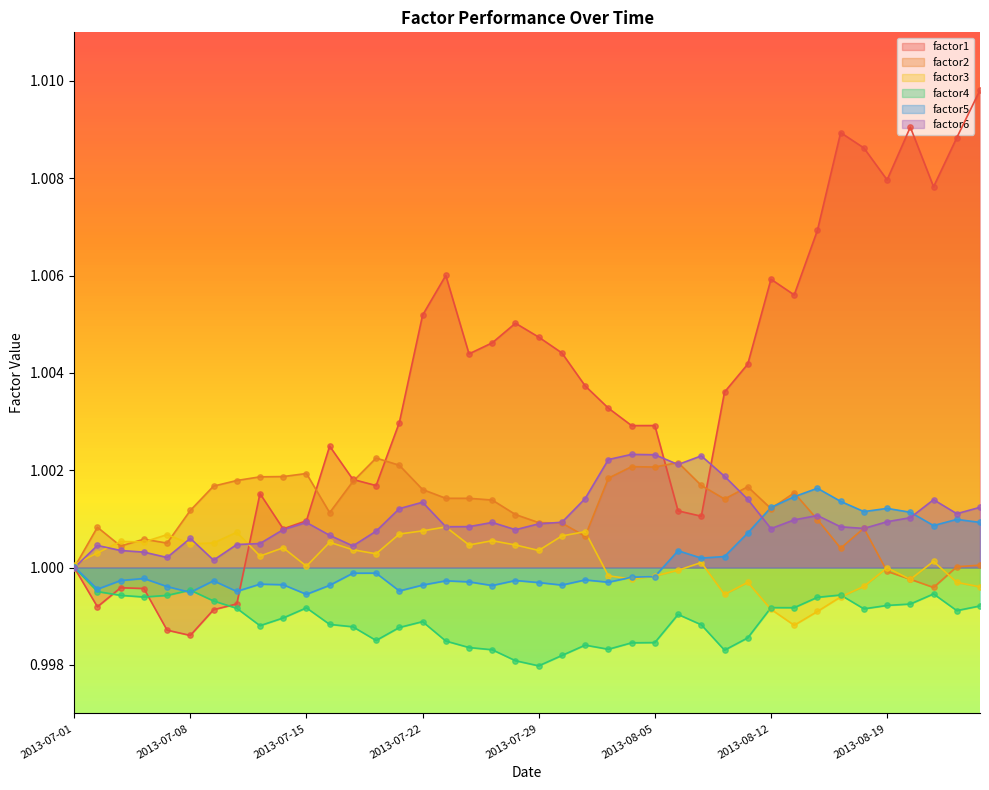

Which series has the largest Y range (max minus min)?

factor1